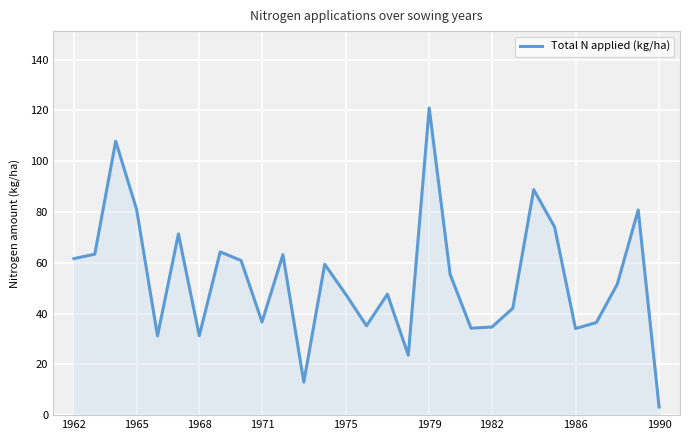

What is the smallest value displayed?

3.2